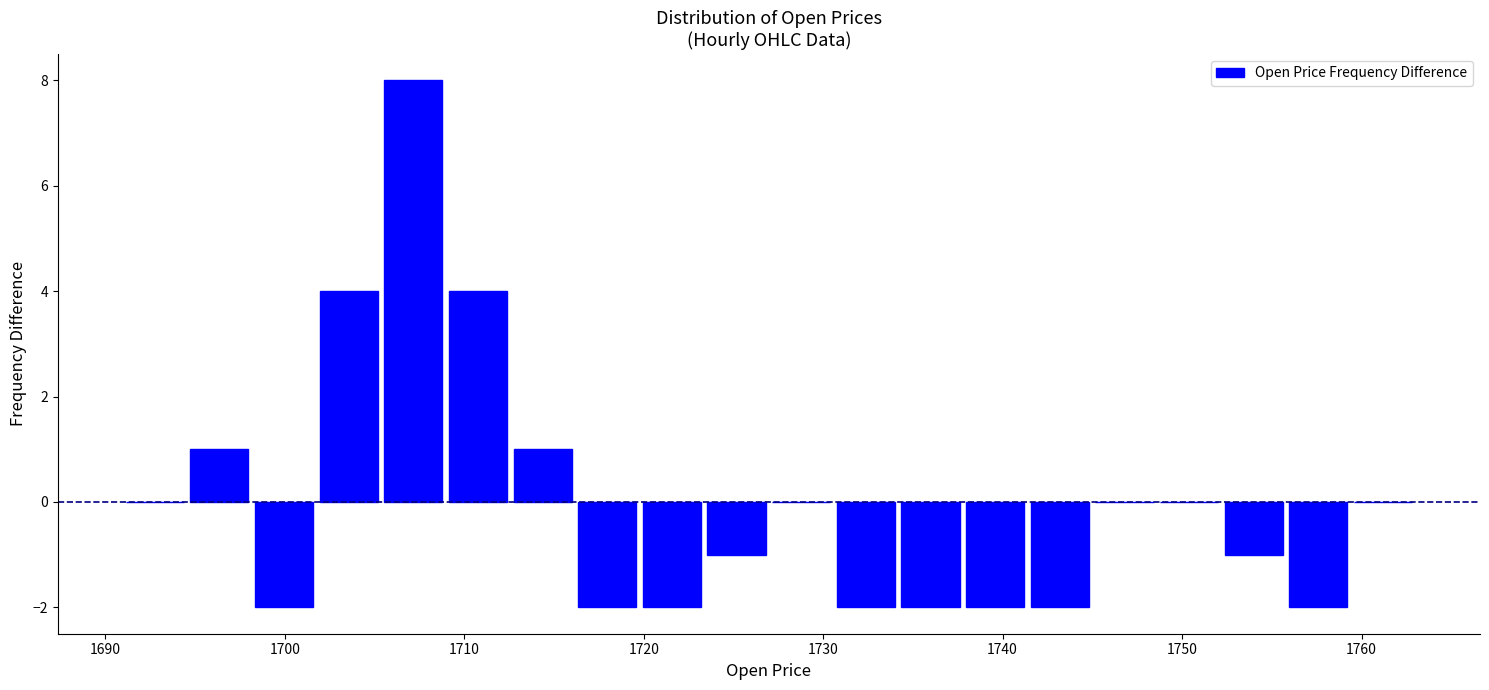

Around what value on the x-axis is the tallest bar? Give the approximate position of its centre, as read against the axis.

1707